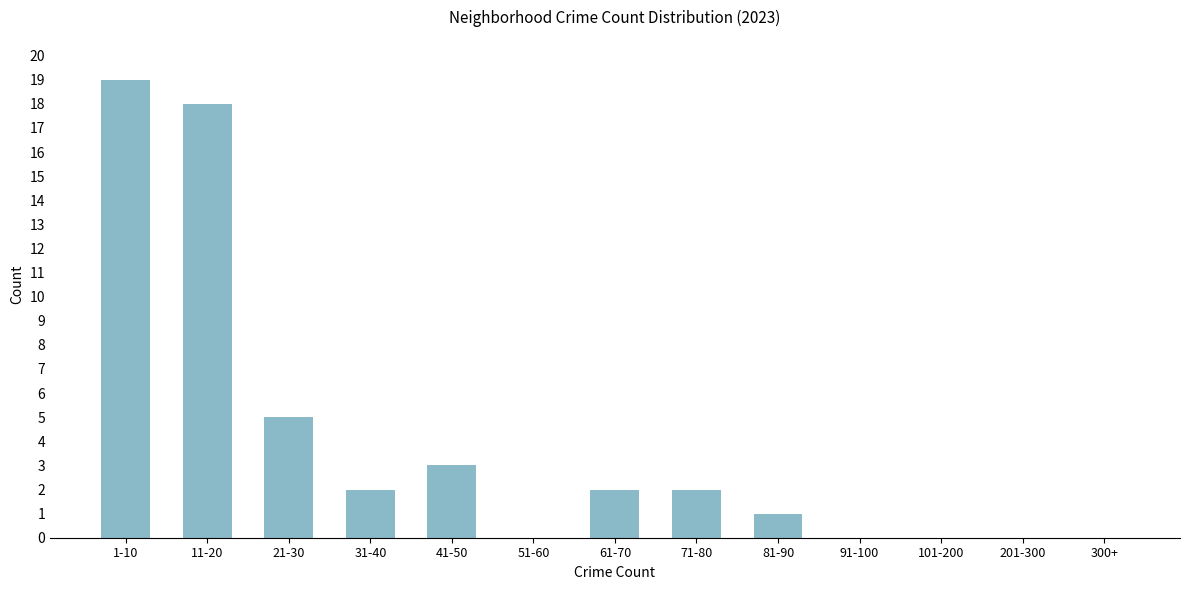

Reading right to left, transcribe all the data shown in this chart.

300+=0	201-300=0	101-200=0	91-100=0	81-90=1	71-80=2	61-70=2	51-60=0	41-50=3	31-40=2	21-30=5	11-20=18	1-10=19